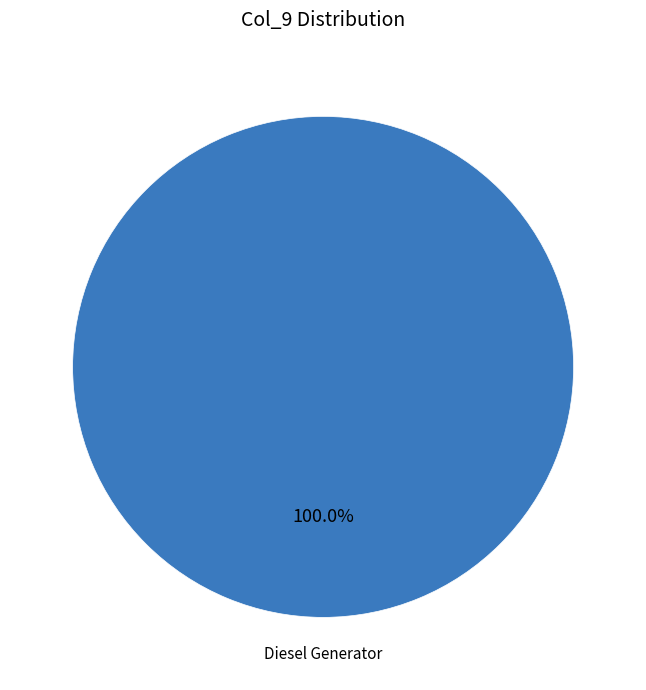

Is there any slice that represents more than half of the pie?

Yes